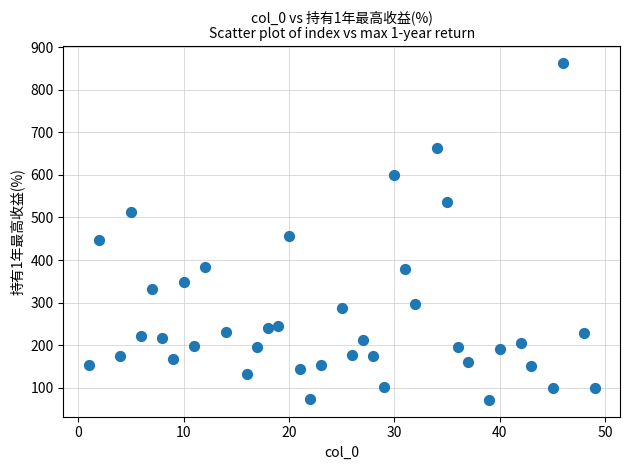

What is the range of Y values (max minus min)?

791.1